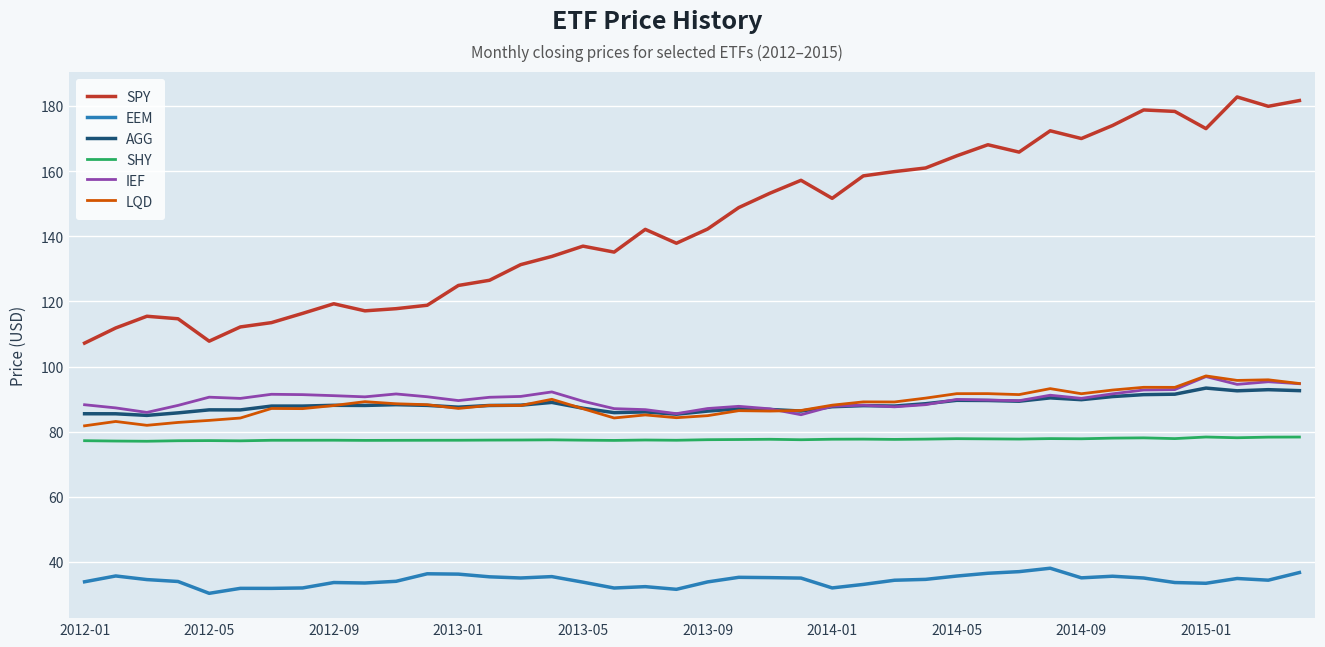

What is the maximum value for LQD?

97.1